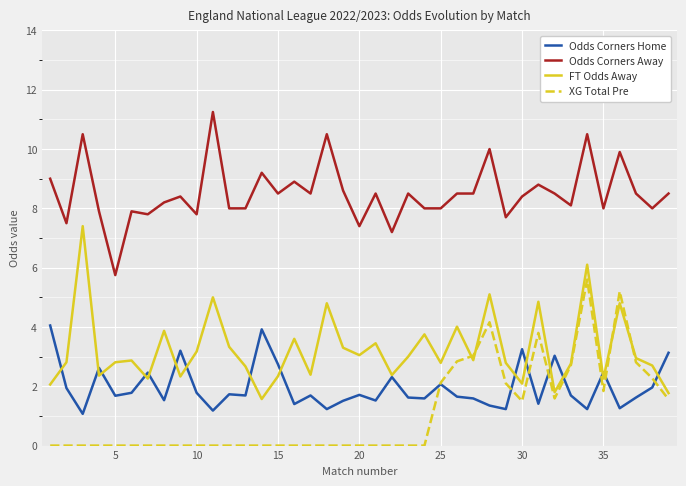

Which series has the largest total across all categories?

Odds Corners Away